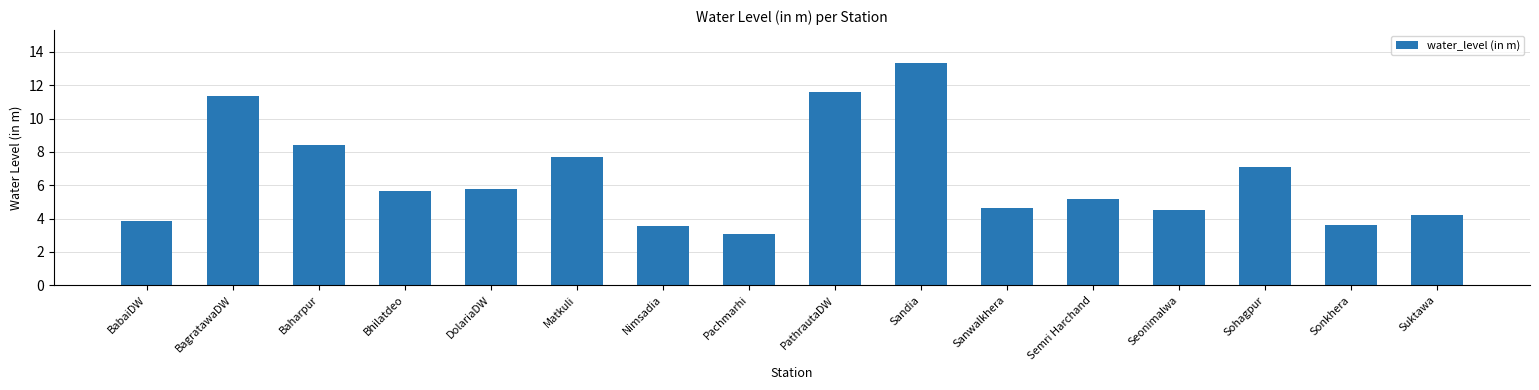

What is the maximum value shown in the chart?

13.3